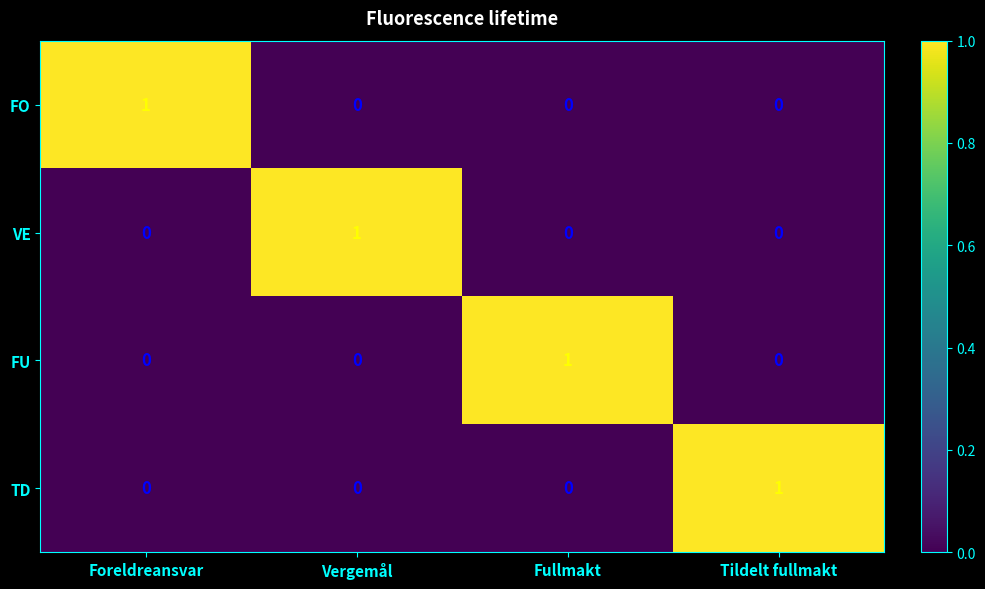

Count the number of data series in this chart.

4